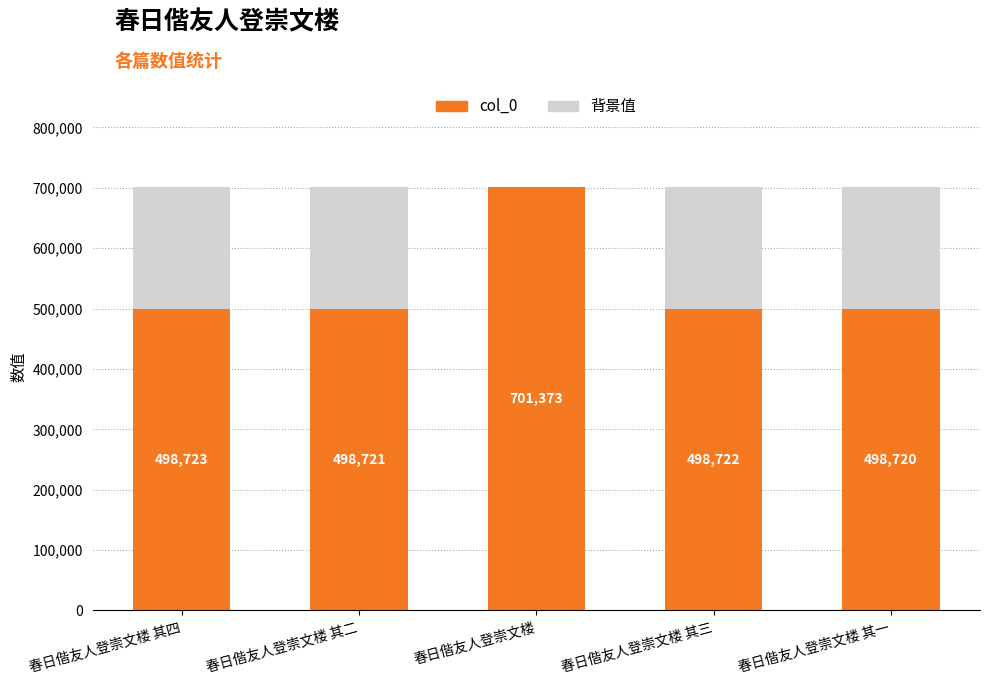

At which label does col_0 first exceed 498722?

春日偕友人登崇文楼 其四